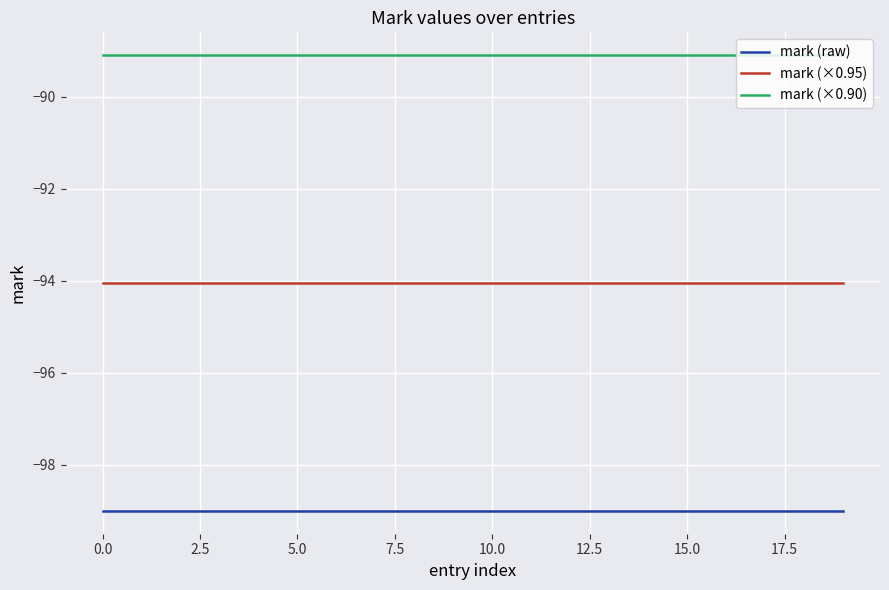

Rank the series by their maximum value, from highest to lowest.

mark (×0.90), mark (×0.95), mark (raw)